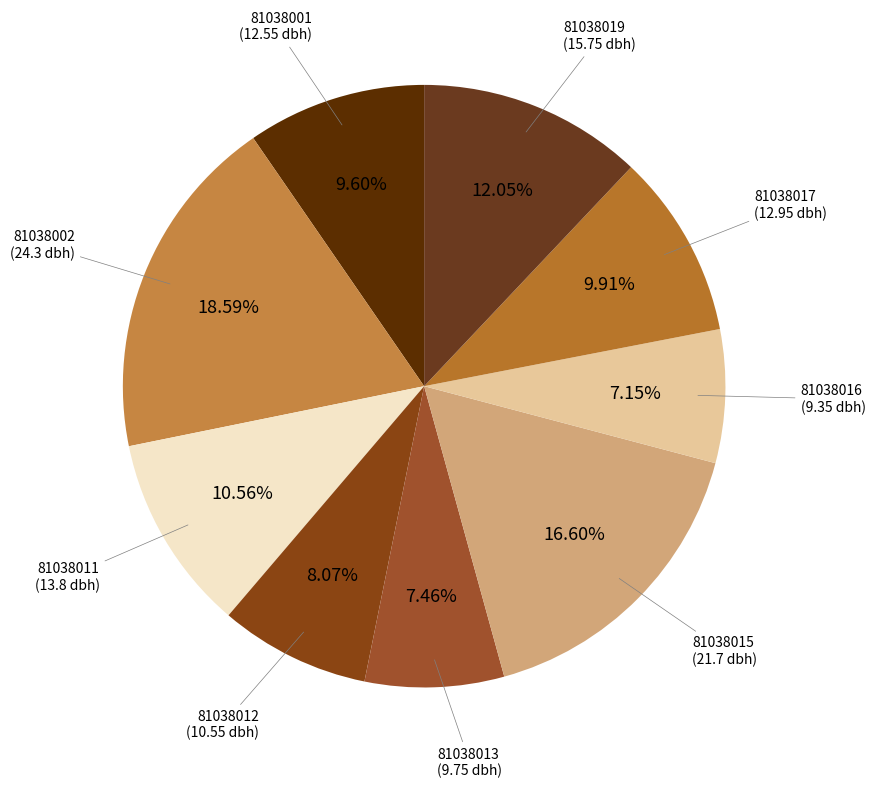

What percentage is the 81038013 slice, to the nearest percent?

7%